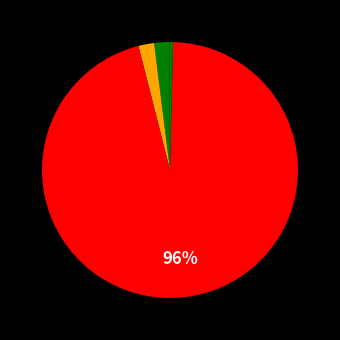

Which category accounts for the majority?

Training Time